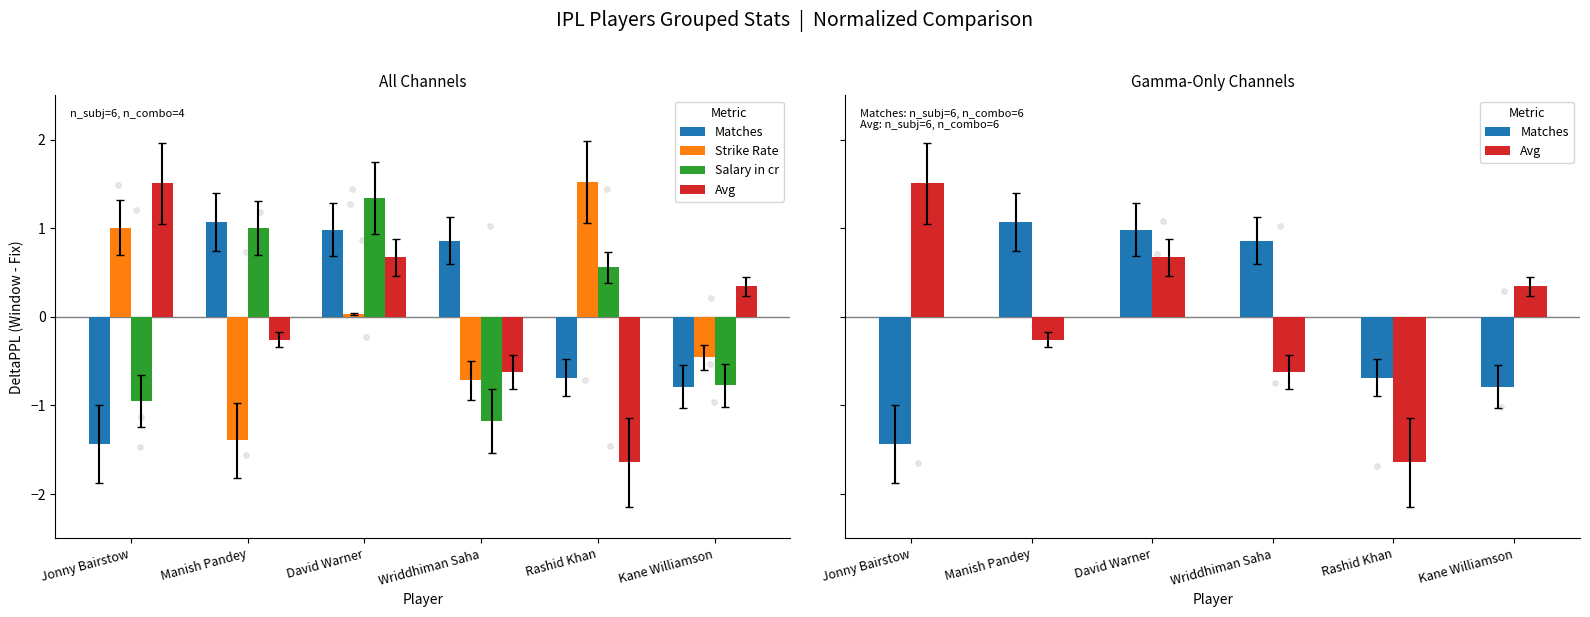

At which category is the sum across all series the highest?

David Warner